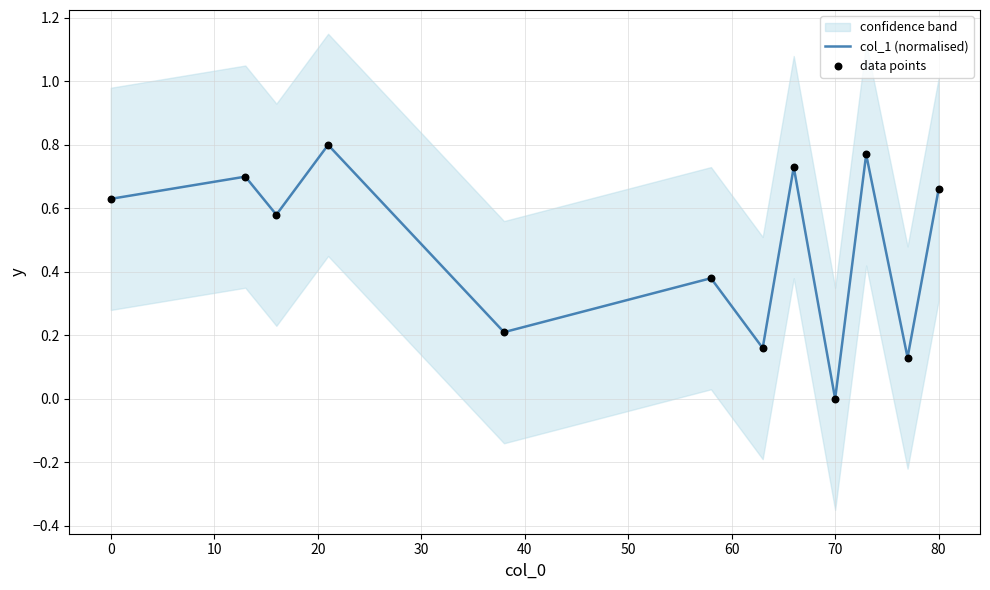

Which series has the widest spread of Y values?

col_1 (normalised)